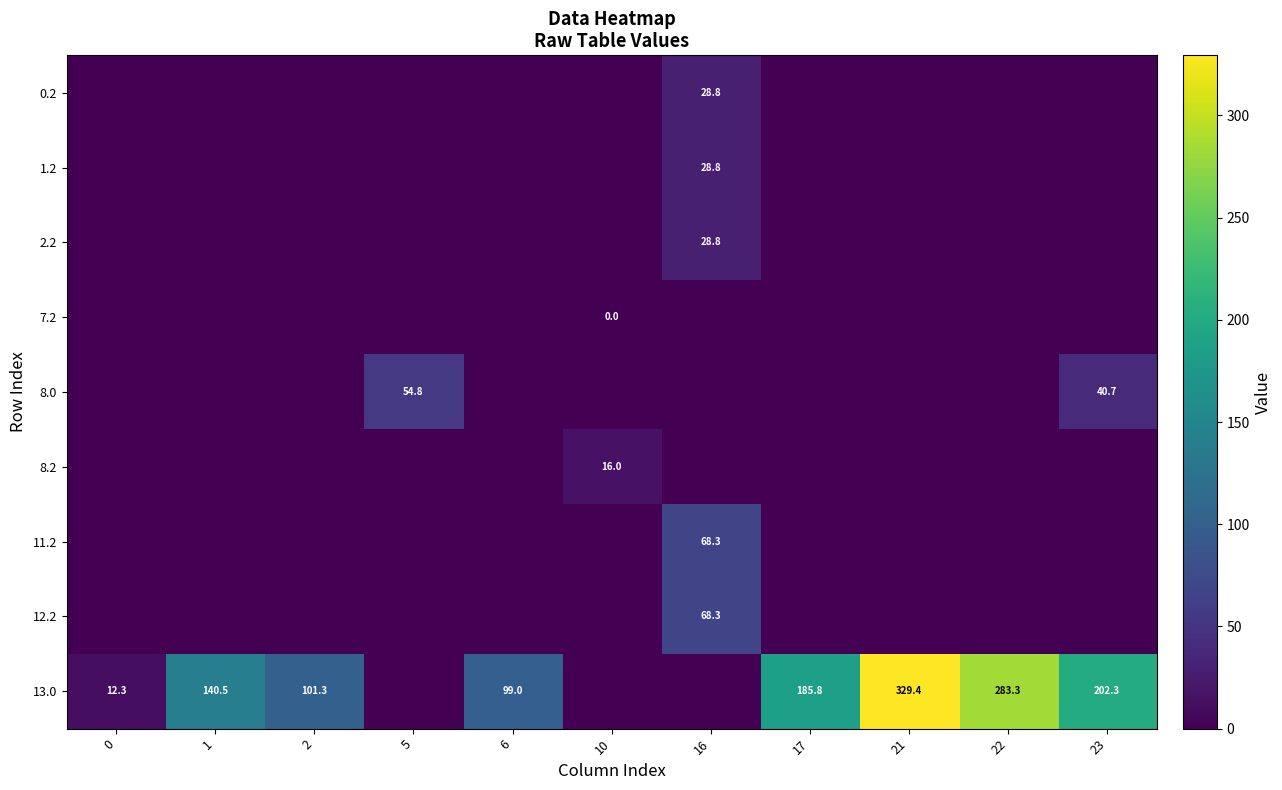

How many series are shown in this chart?

9